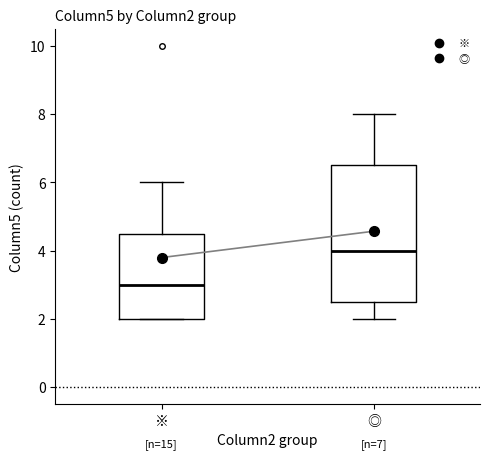

Which box has the lowest median line?

※